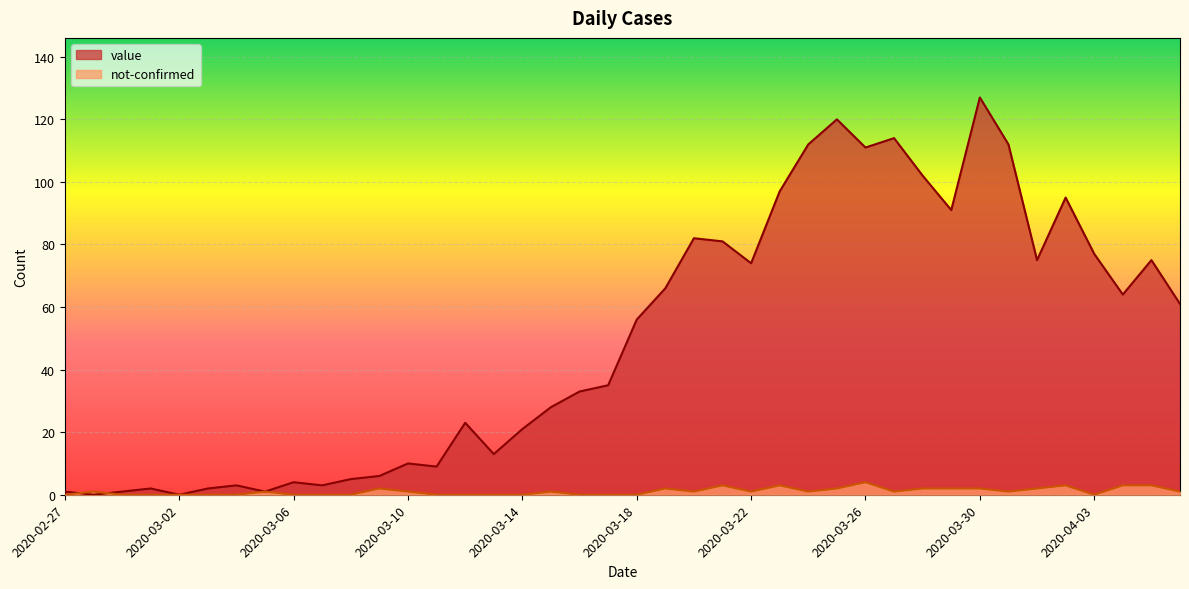

What is the label of the 10th point from the right?

2020-03-28